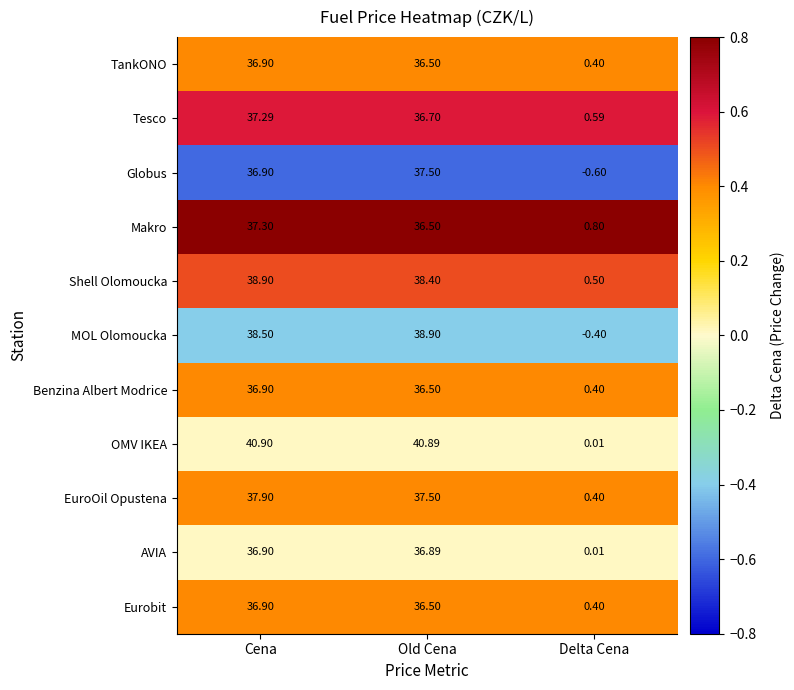

Which series has the largest total across all categories?

OMV IKEA